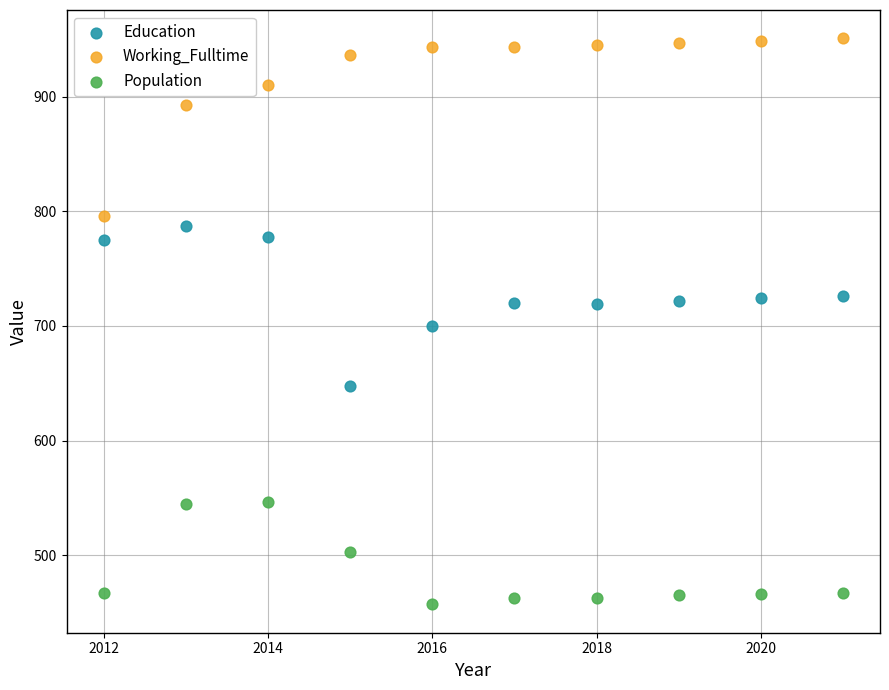

In the Working_Fulltime series, what Y value is closest to 873?

893